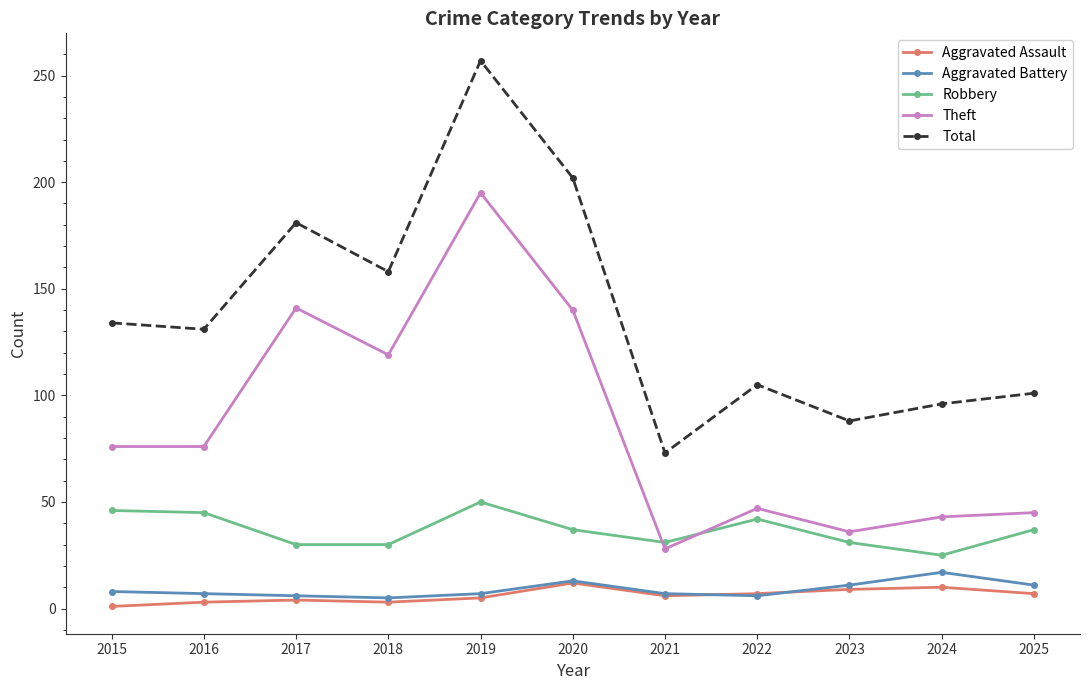

List the labels in order of Total value, largest first.

2019, 2020, 2017, 2018, 2015, 2016, 2022, 2025, 2024, 2023, 2021